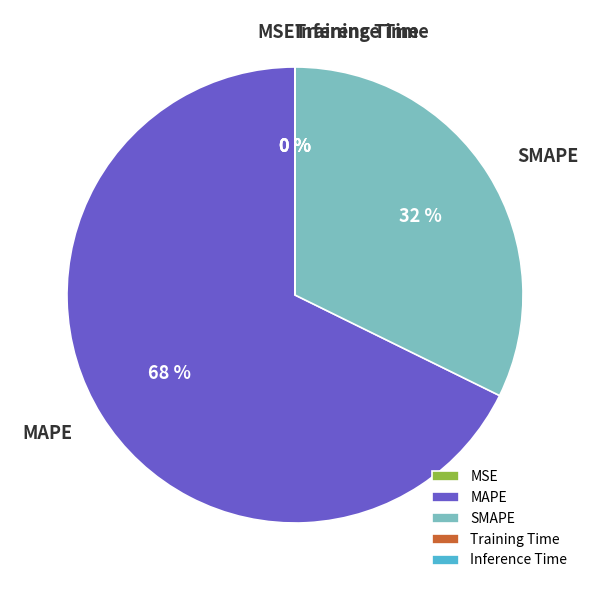

Which category has the biggest portion of the pie?

MAPE